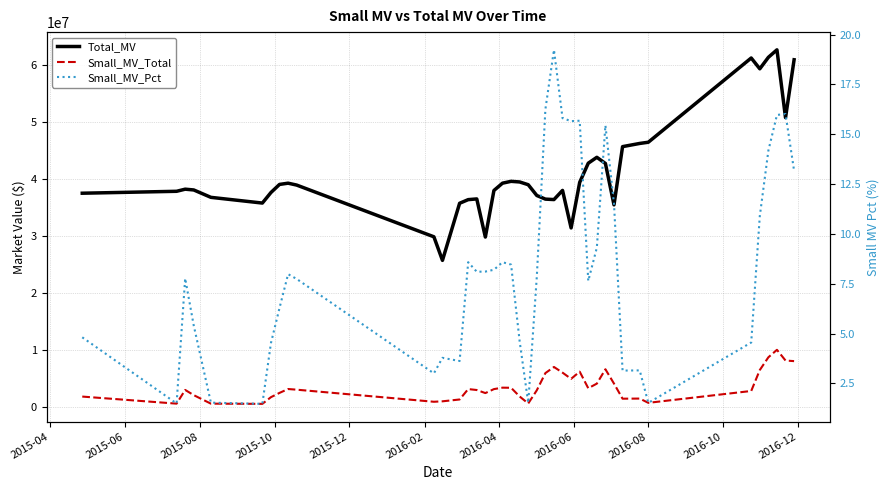

How many interior local valleys does the Small_MV_Pct series have?

10